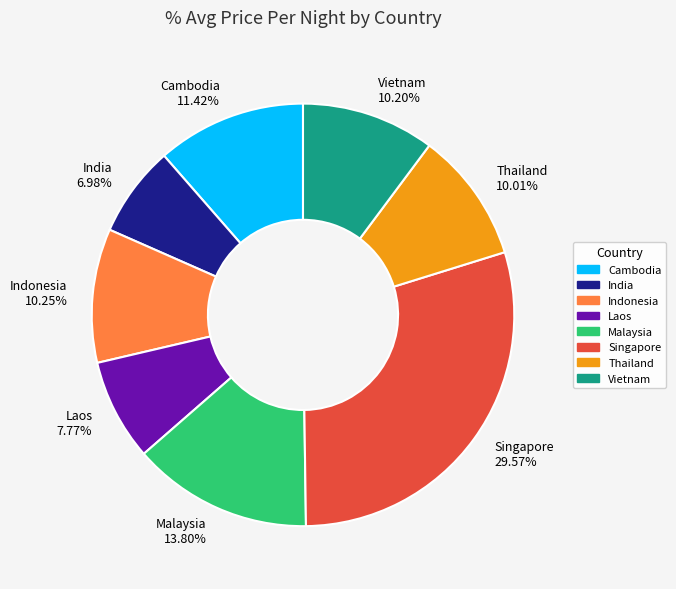

To the nearest percent, what portion does Laos represent?

8%